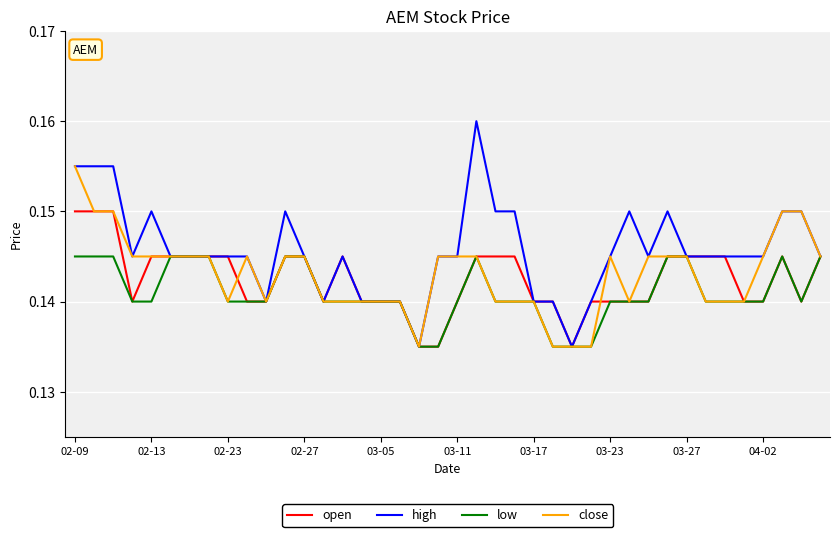

Rank the series by their maximum value, from highest to lowest.

high, close, open, low